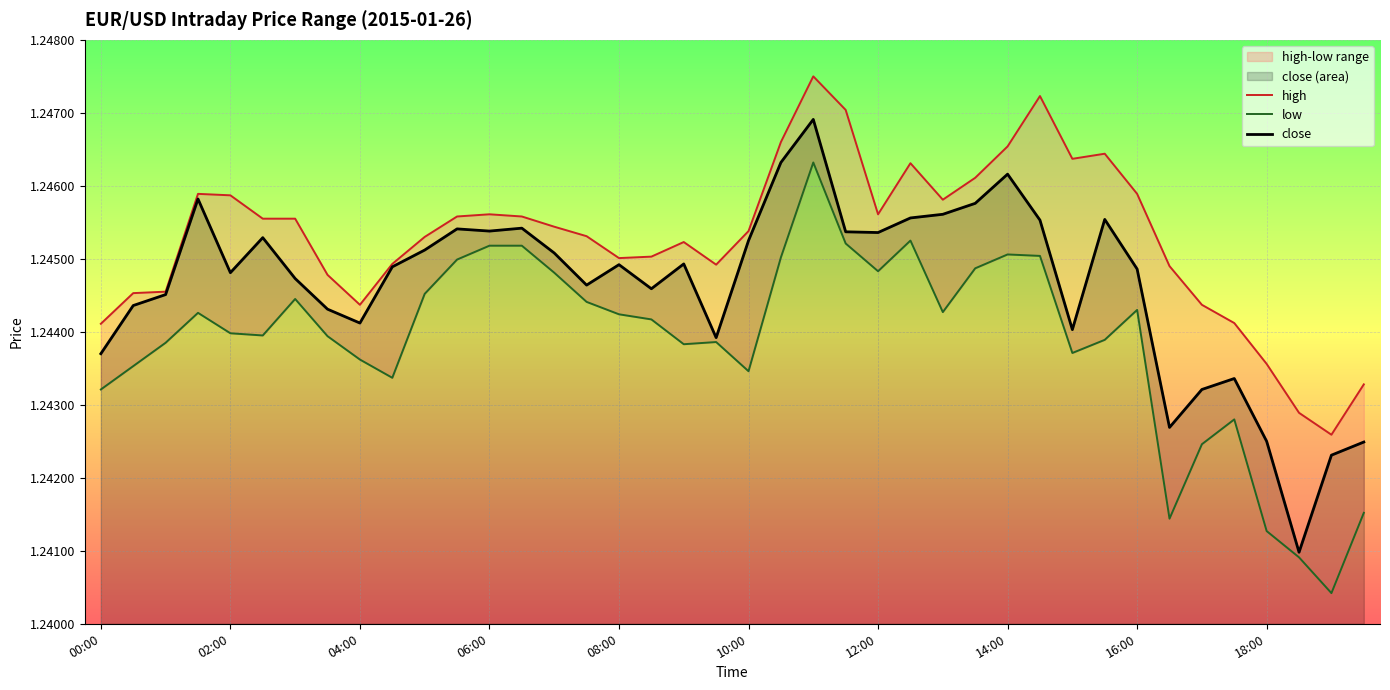

The value of close at 10:00 is 0.3. True or false?

False